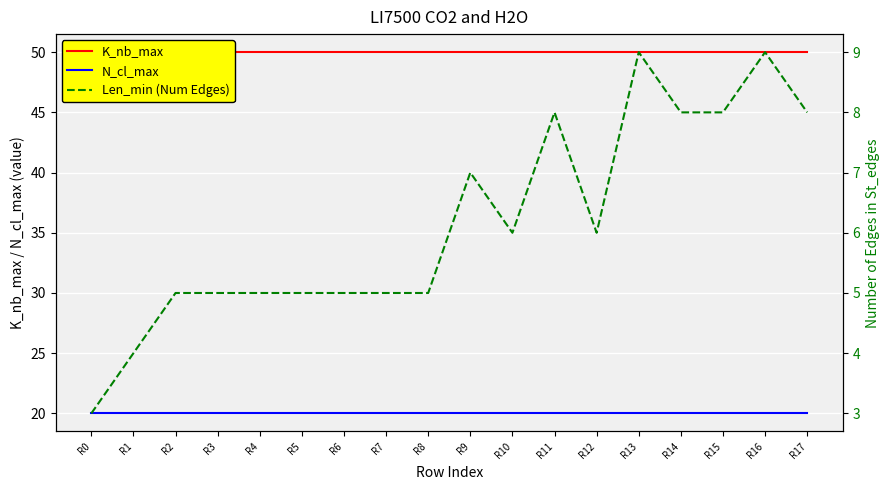

How many lines are shown in the chart?

3